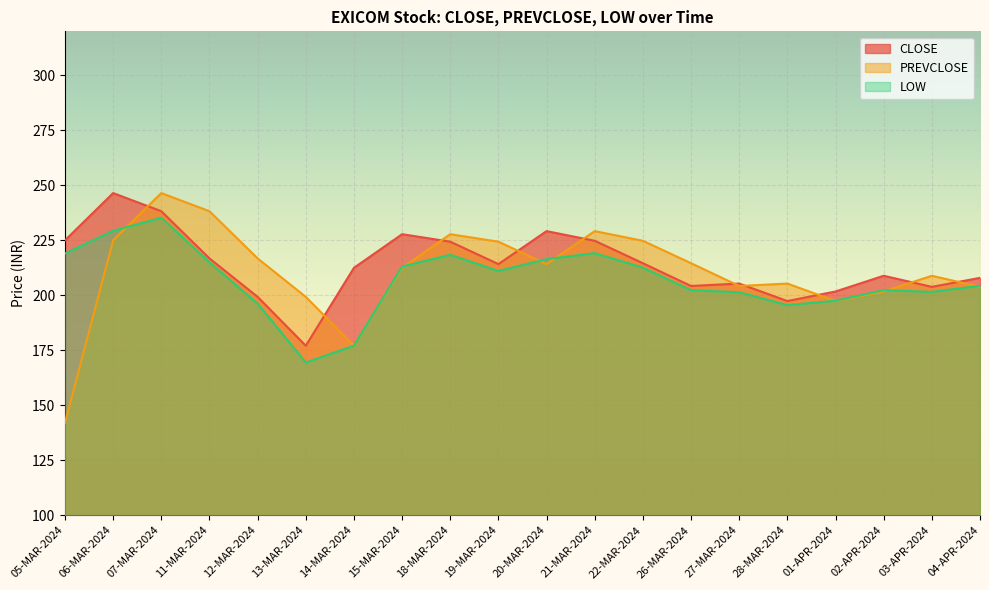

True or false: CLOSE and LOW cross at least once.

False